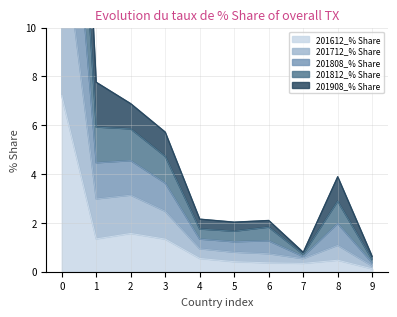

In 201808_% Share, how many points are higher than both neighbors (excluding endpoints)?

2